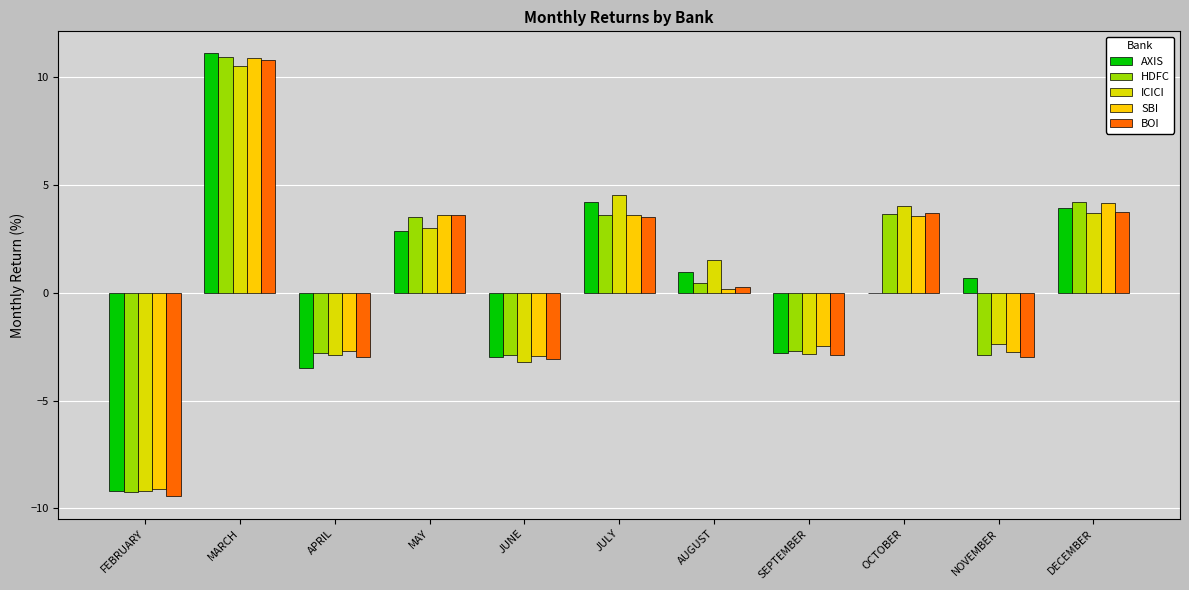

At which label is HDFC closest to 0?

AUGUST